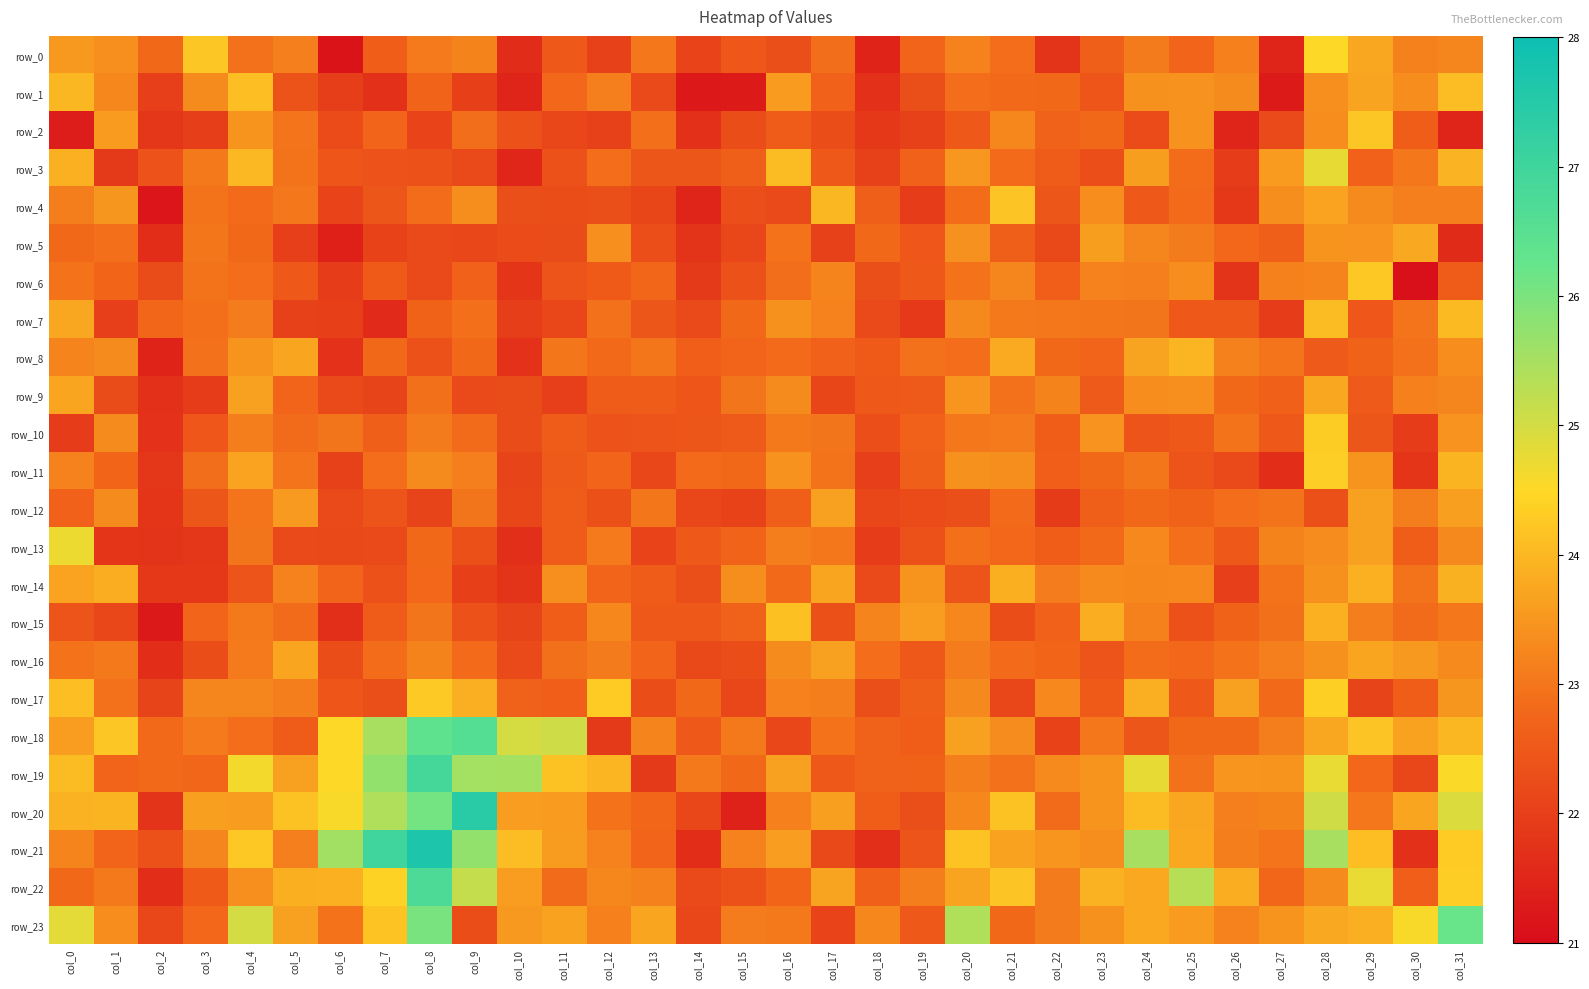

The value of row_9 at col_13 is 38.0. True or false?

False